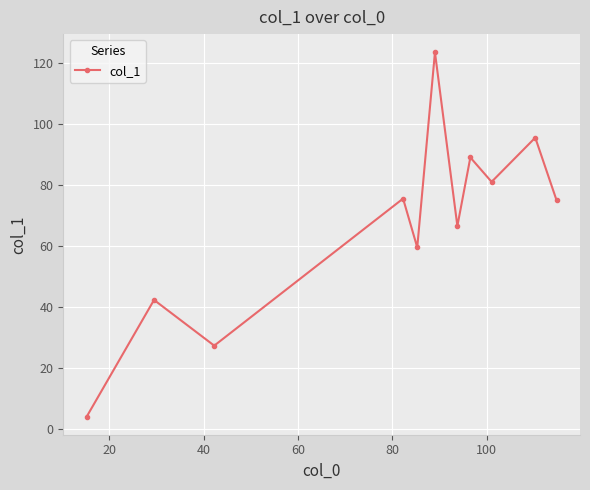

What is the value of the 10th point from the left?

95.5